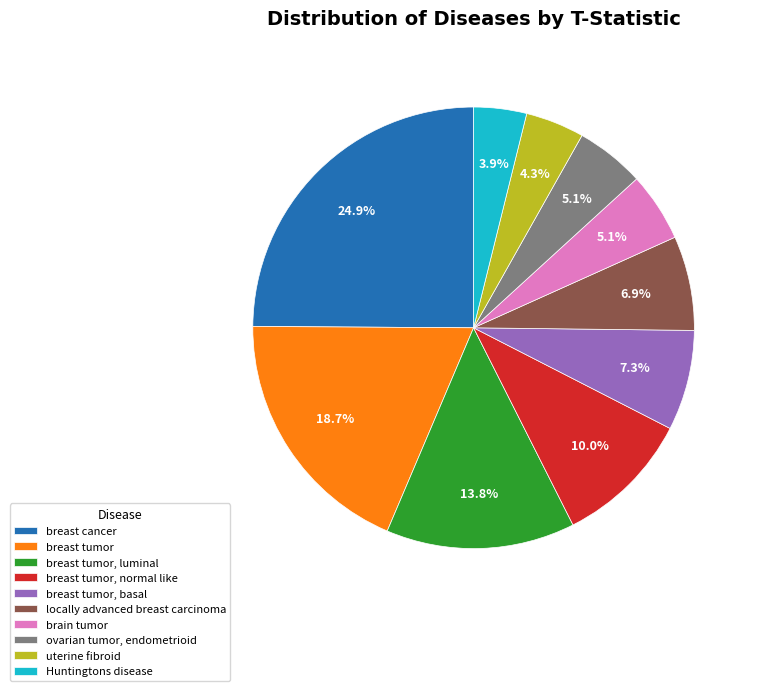

To the nearest percent, what is the combined percentage of breast tumor and breast cancer?

44%